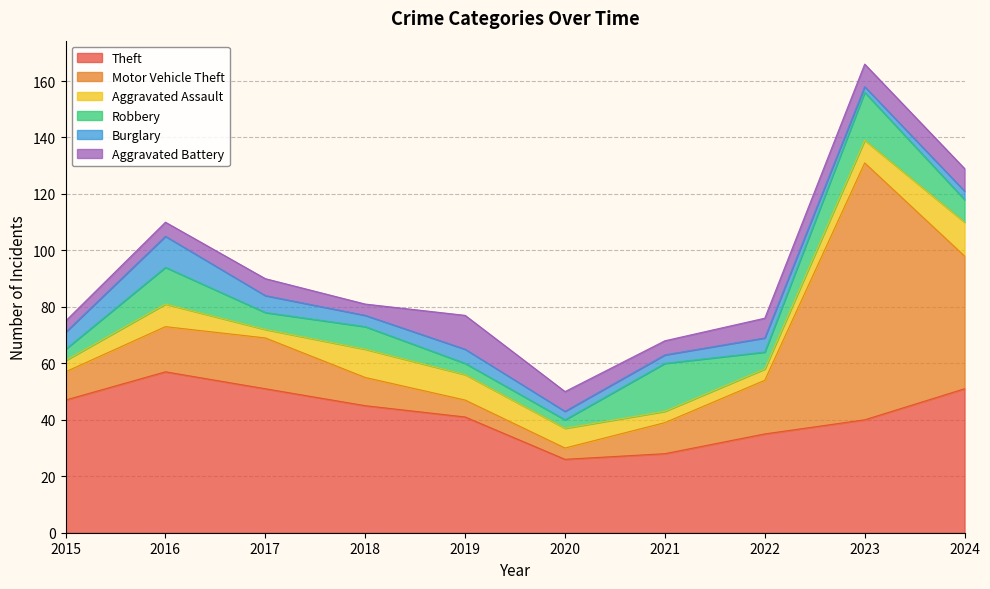

What is the spread (max minus min) of values at 2023?

89